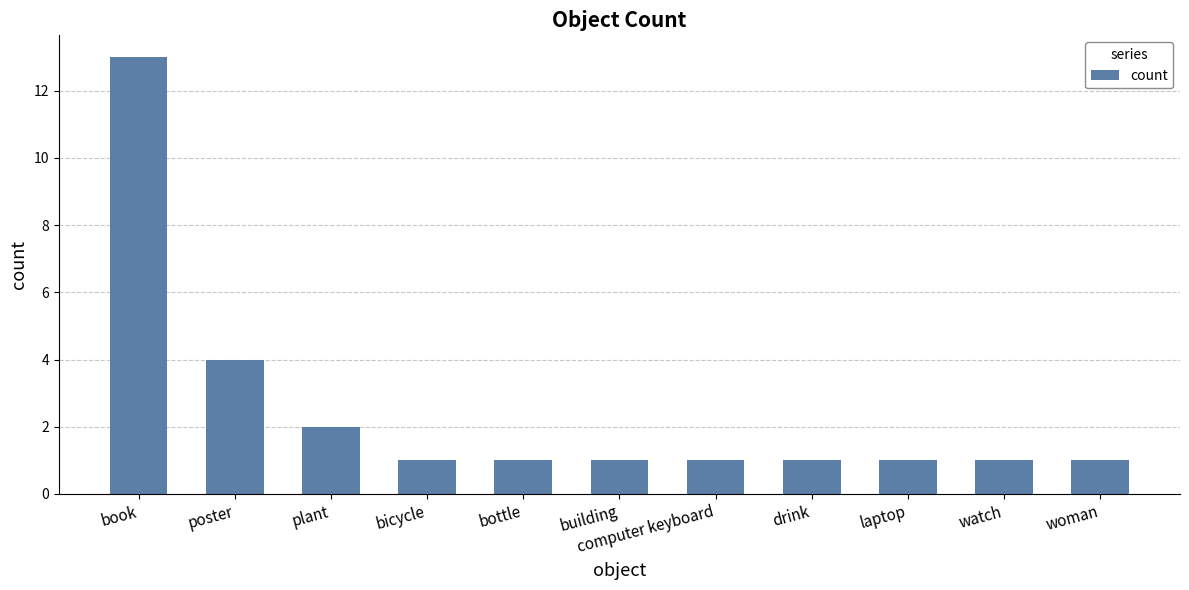

What is the value of the 7th bar from the left?

1